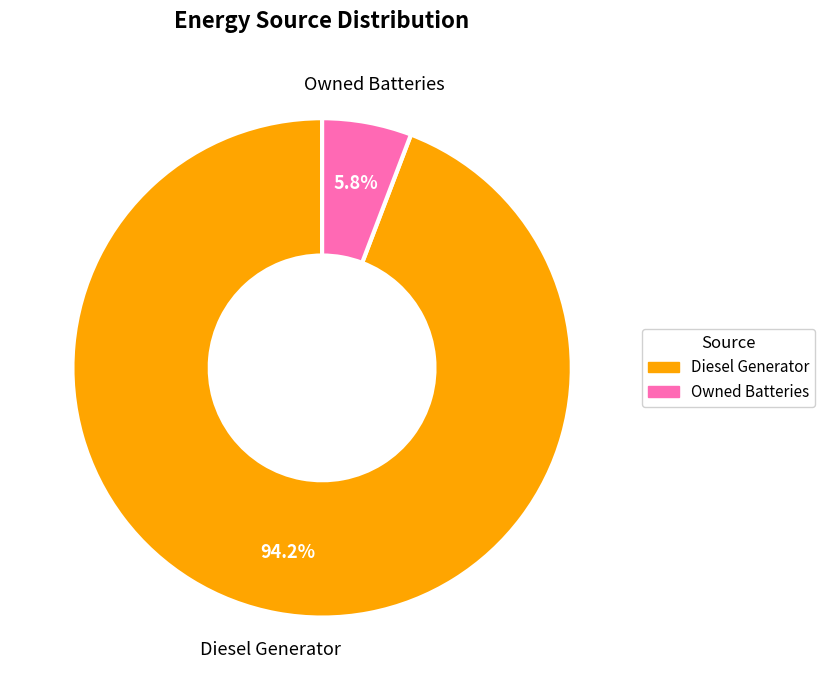

To the nearest percent, what is the average slice percentage?

50%